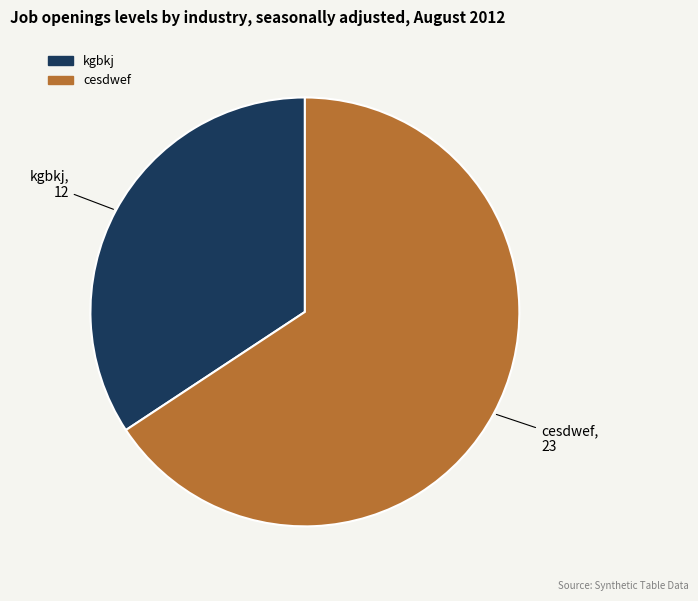

Is cesdwef the majority of the pie?

Yes